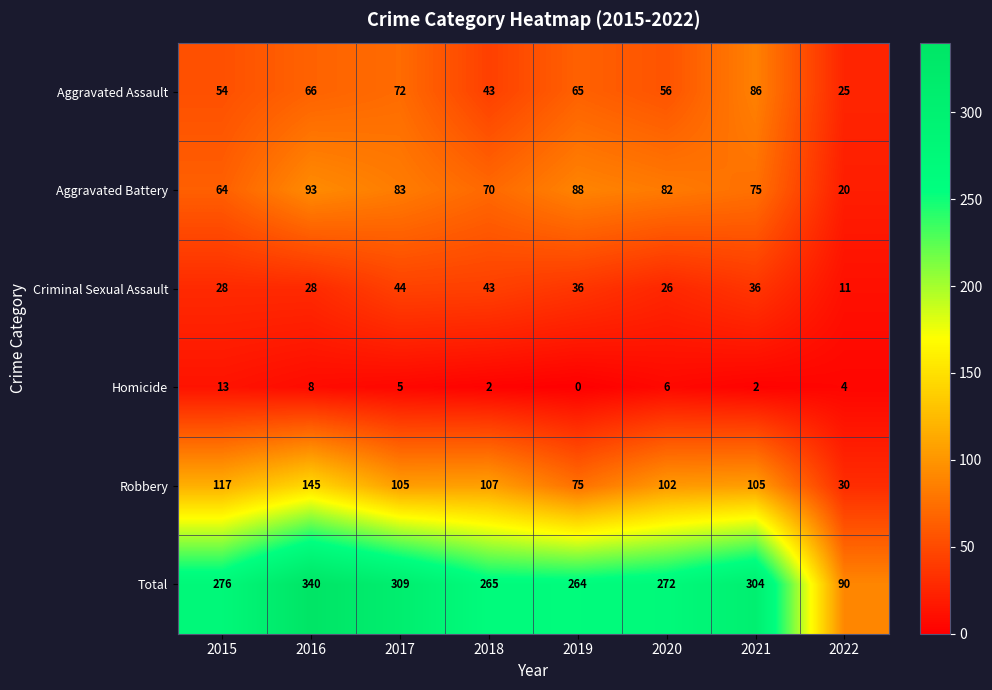

True or false: Homicide has a value of 5 at 2019.

False